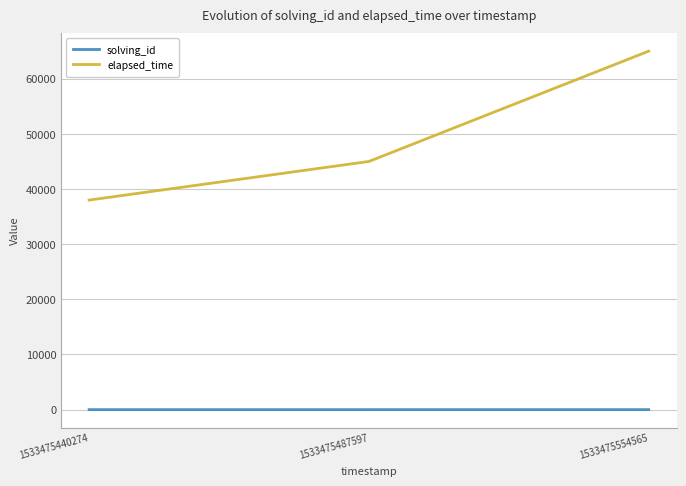

What is the difference between the solving_id values at 1533475440274 and 1533475487597?

1